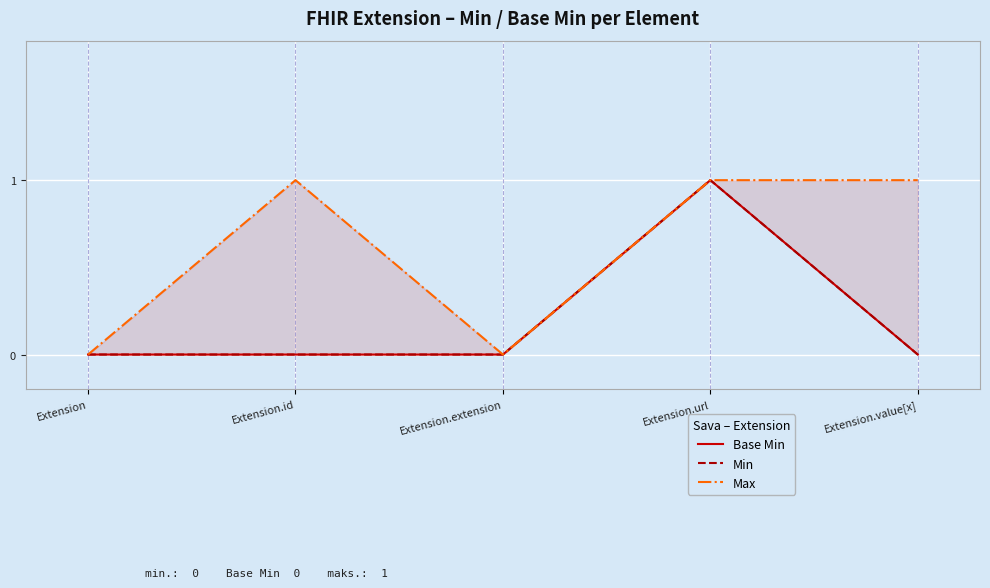

Read the Max value at Extension.id.

1